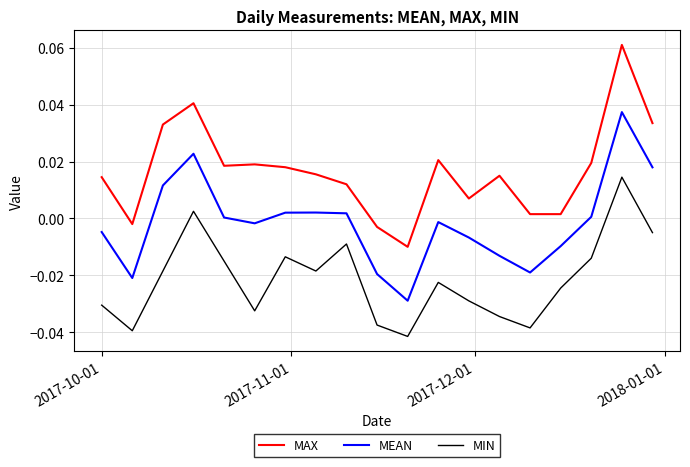

Which series has the largest range (max minus min)?

MAX